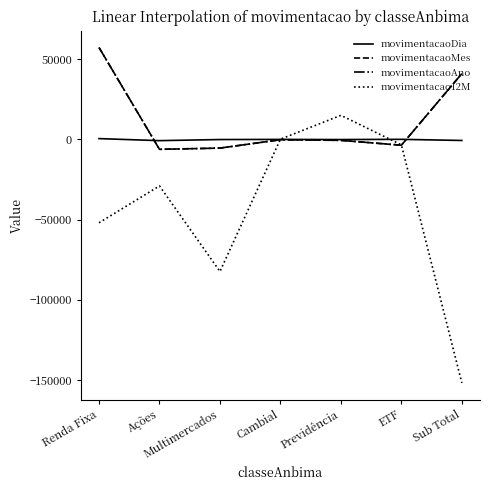

Is it true that movimentacaoDia equals -39.4 at Previdência?

False